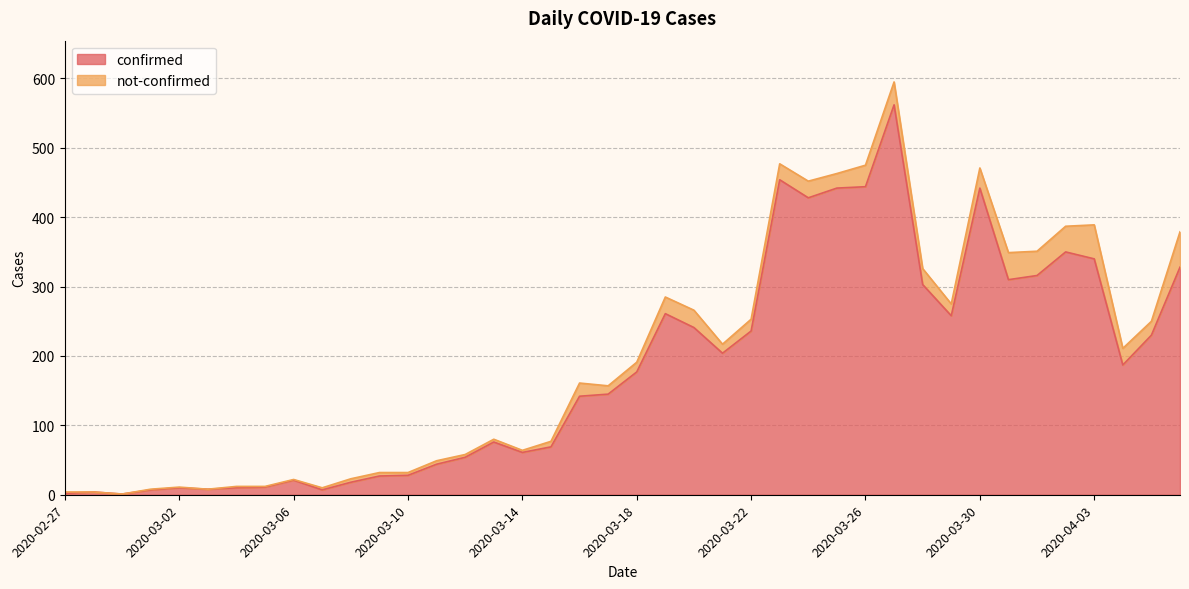

What is the value of the 14th point from the left?

44